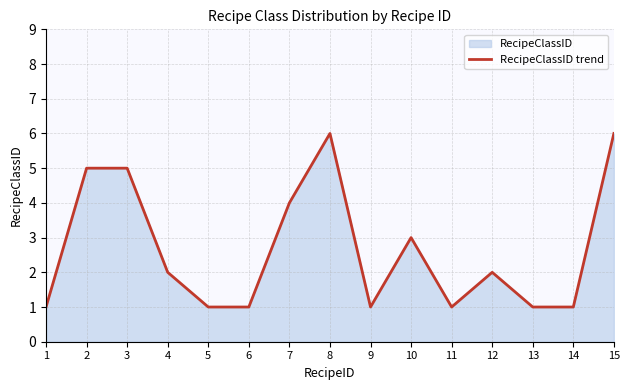

List the labels in order of value, largest first.

8, 15, 2, 3, 7, 10, 4, 12, 1, 5, 6, 9, 11, 13, 14